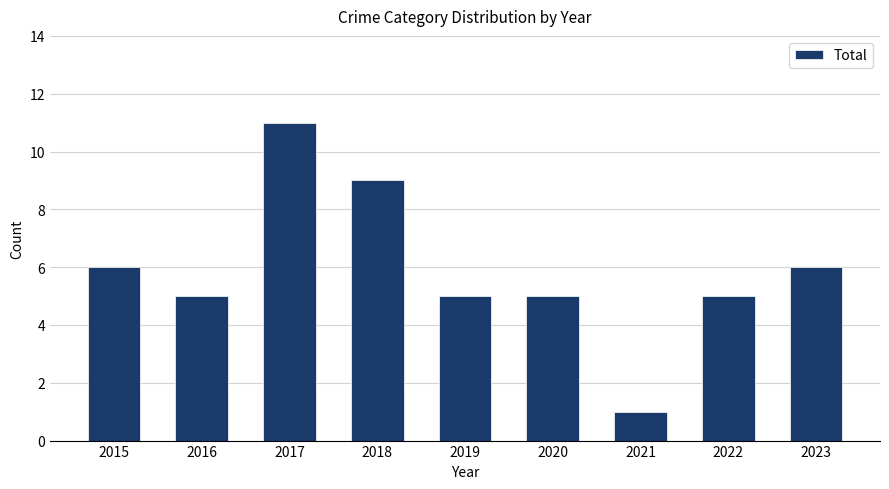

Which has a higher value, 2020 or 2023?

2023